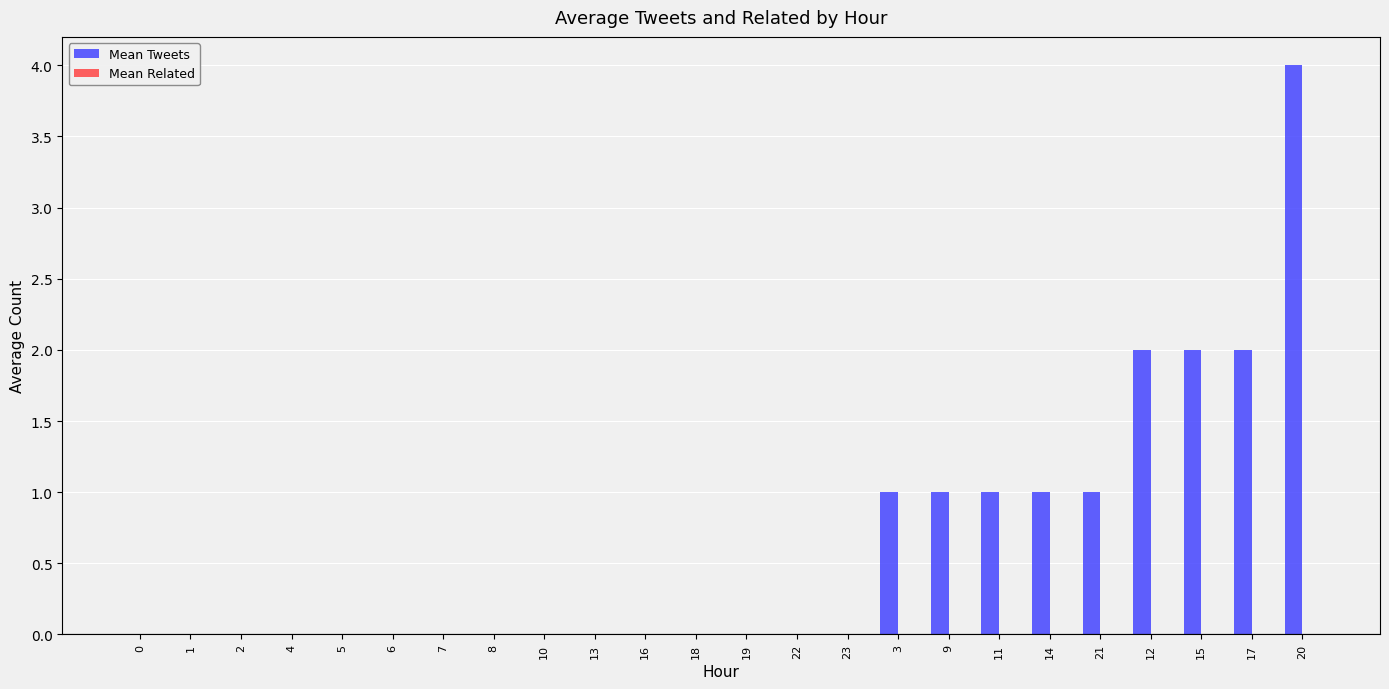

Approximately how many times larger is the value at 15 compared to 20?

0.5